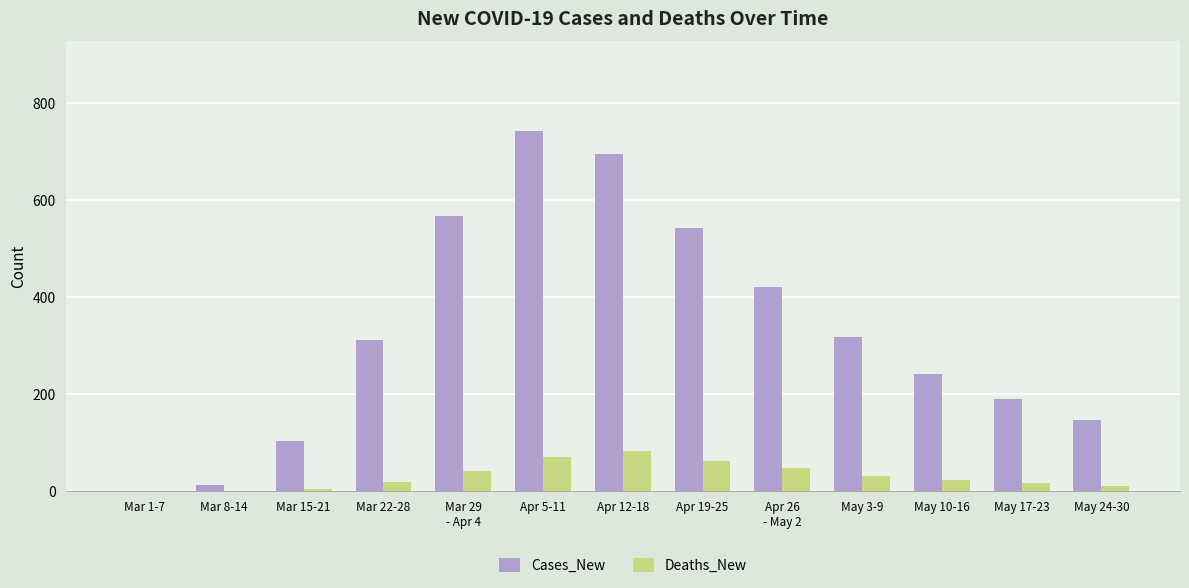

Where does the Deaths_New series first go above 22?

Mar 29
- Apr 4